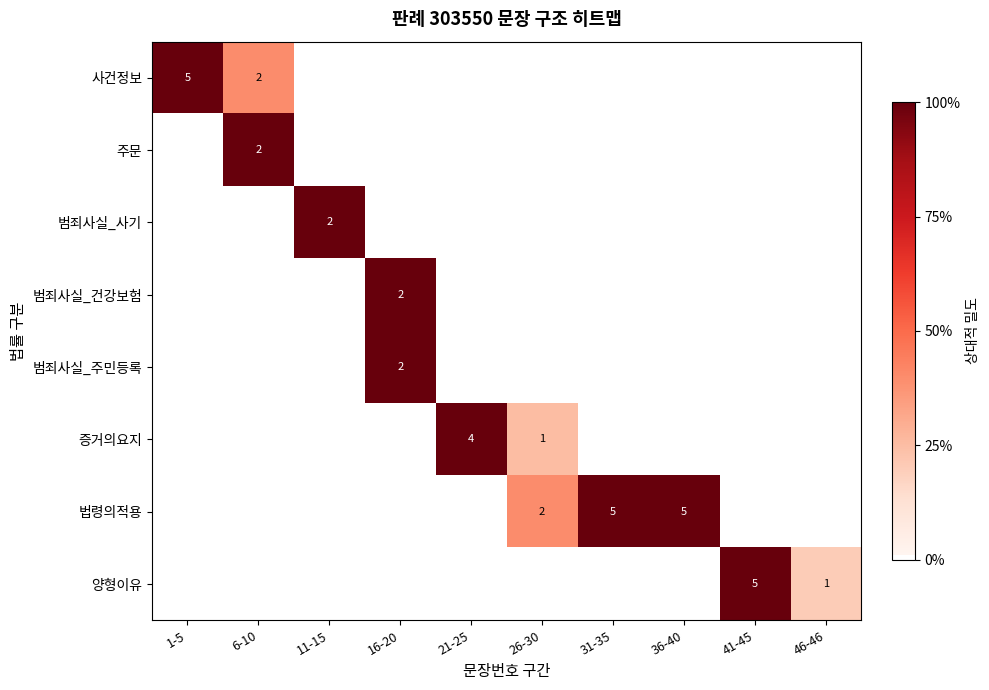

Is it true that 범죄사실_주민등록 equals 2 at 16-20?

True